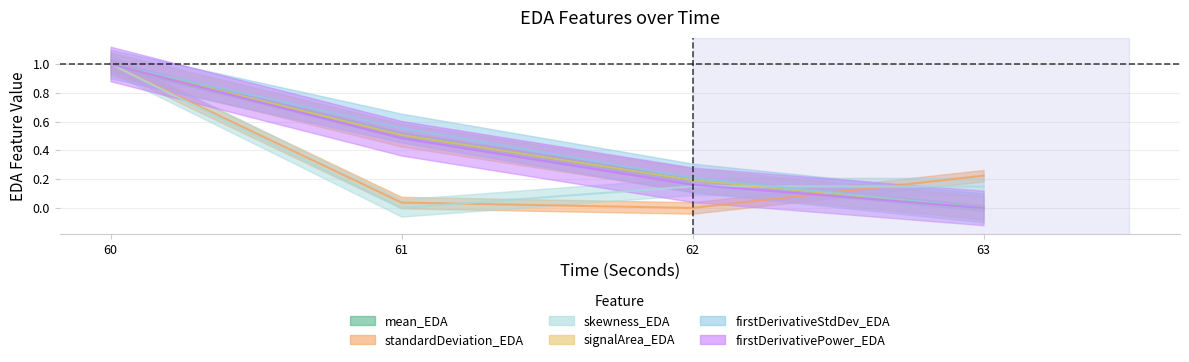

True or false: firstDerivativePower_EDA has a value of 0.0 at 63.

True